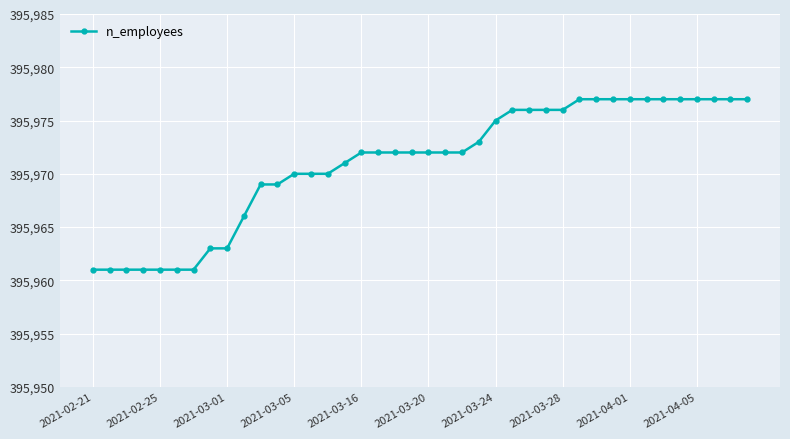

What is the maximum value shown in the chart?

395977